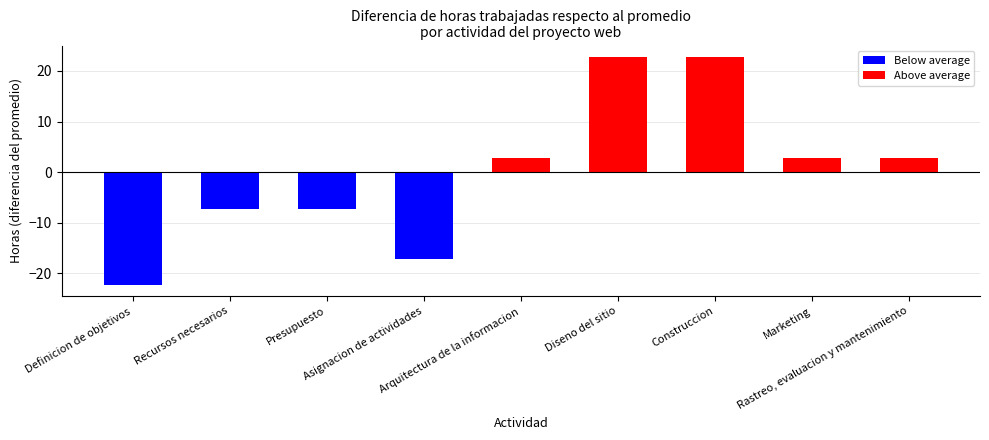

Is it true that the value at 6 is 87?

False